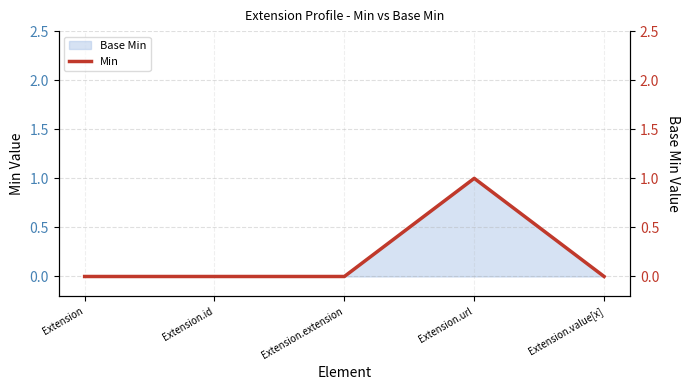

Which label corresponds to the smallest value in the chart?

Extension